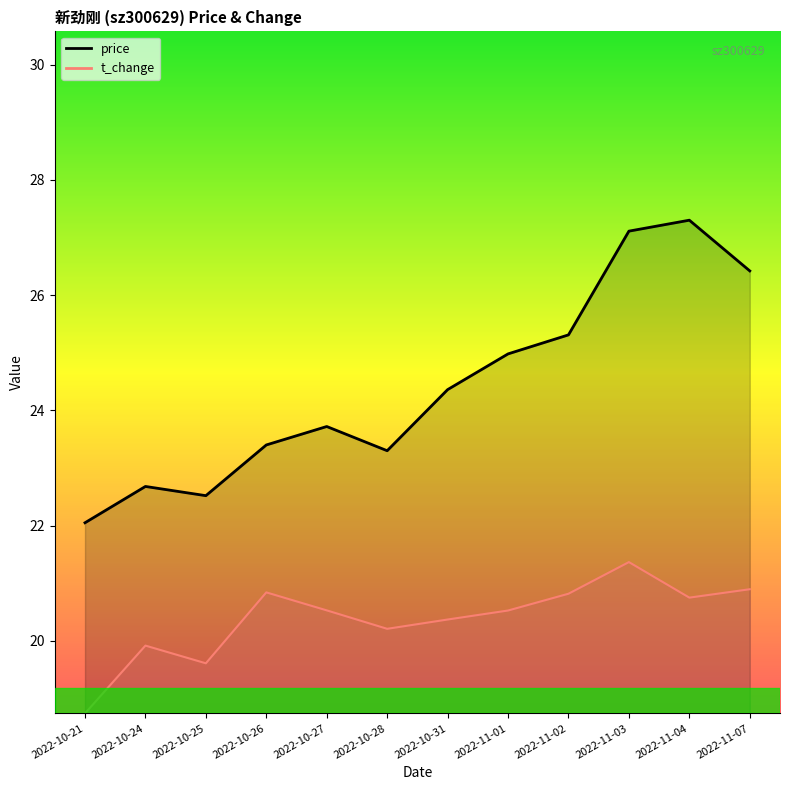

True or false: t_change has a value of 8.5 at 2022-10-25.

False